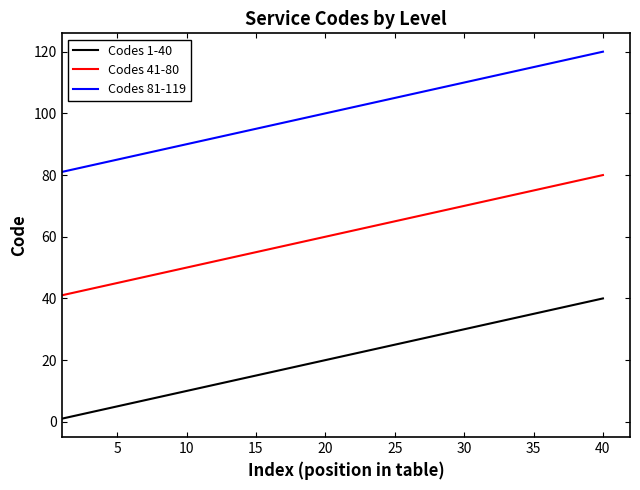

True or false: Codes 81-119 and Codes 1-40 cross at least once.

False